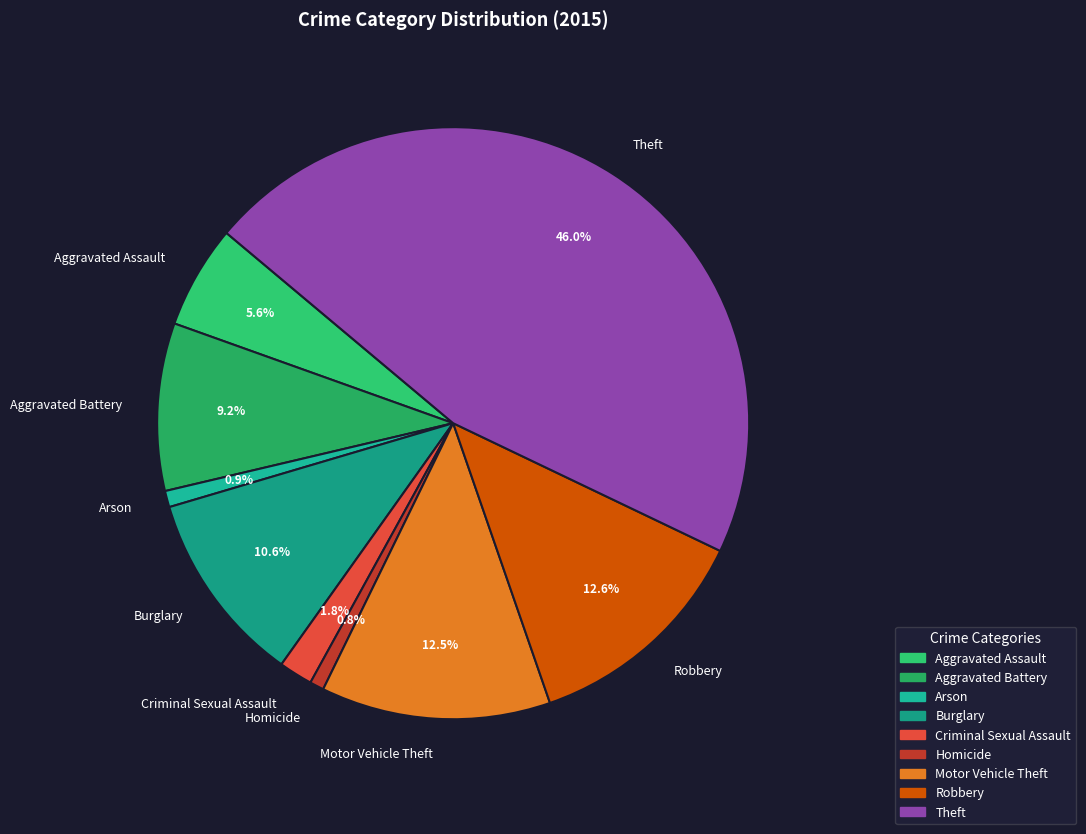

The Homicide slice represents 11% of the pie. True or false?

False